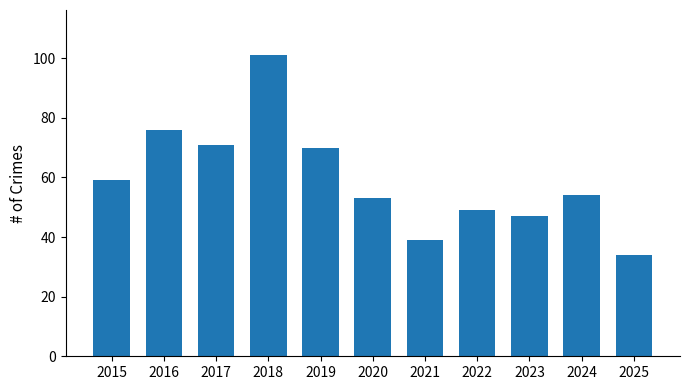

Reading left to right, transcribe all the data shown in this chart.

2015=59	2016=76	2017=71	2018=101	2019=70	2020=53	2021=39	2022=49	2023=47	2024=54	2025=34